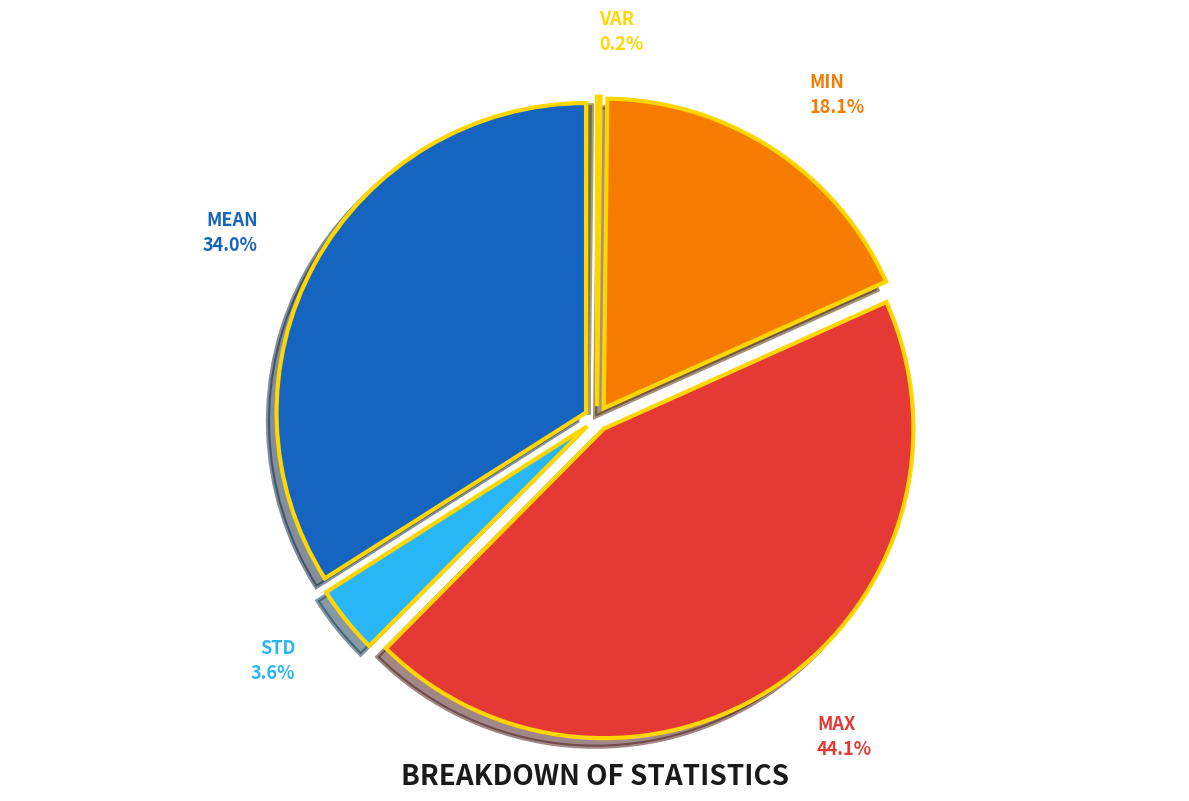

True or false: Min accounts for 18% of the total.

True